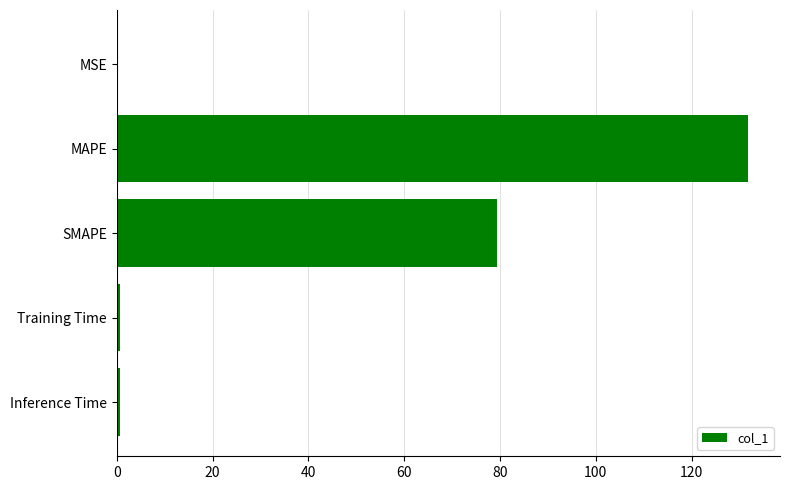

True or false: the data shows 79.5 at SMAPE.

True